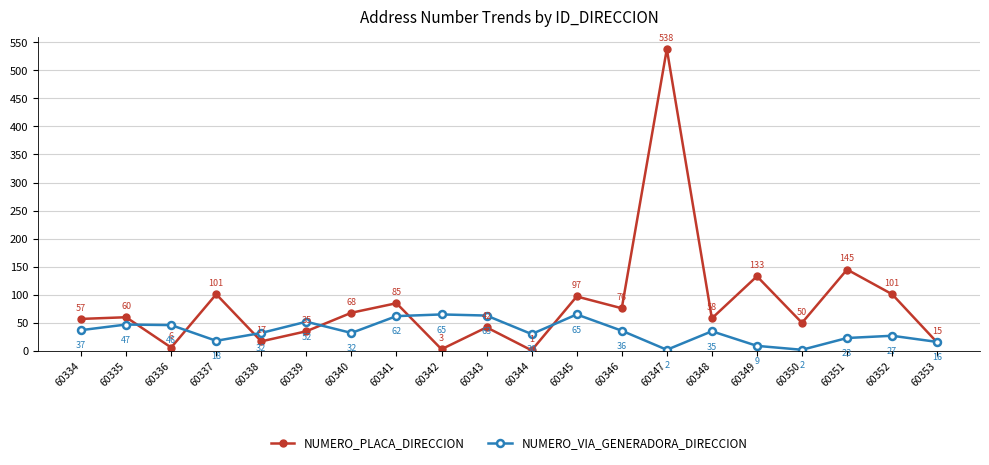

Which series changed the most between 60344 and 60347?

NUMERO_PLACA_DIRECCION